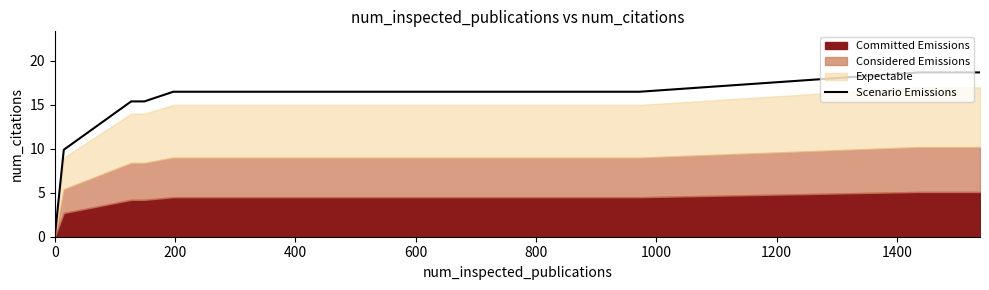

What is the highest value of the Scenario Emissions series?

18.7